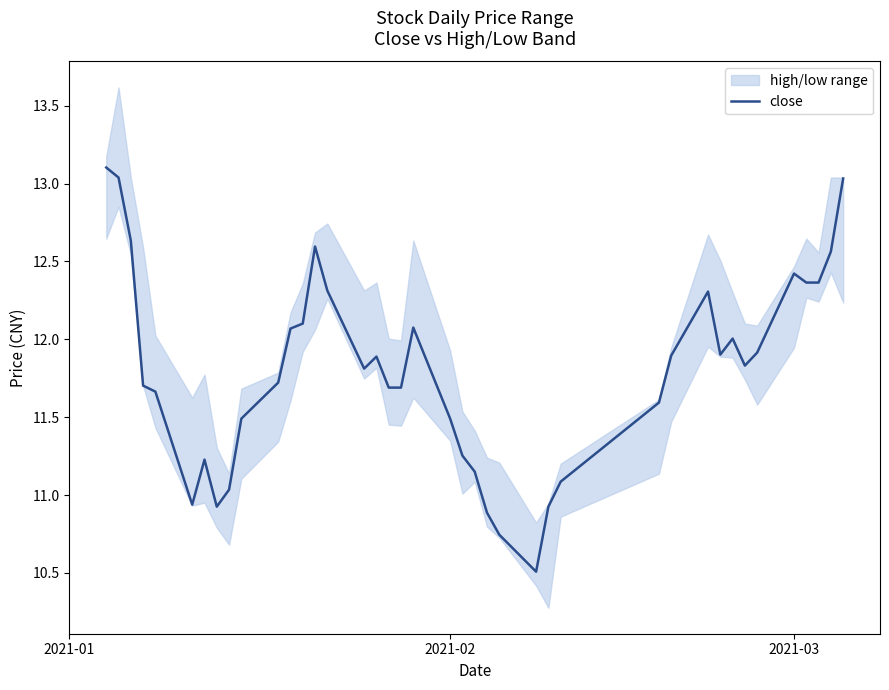

What is the maximum value for close?

13.1